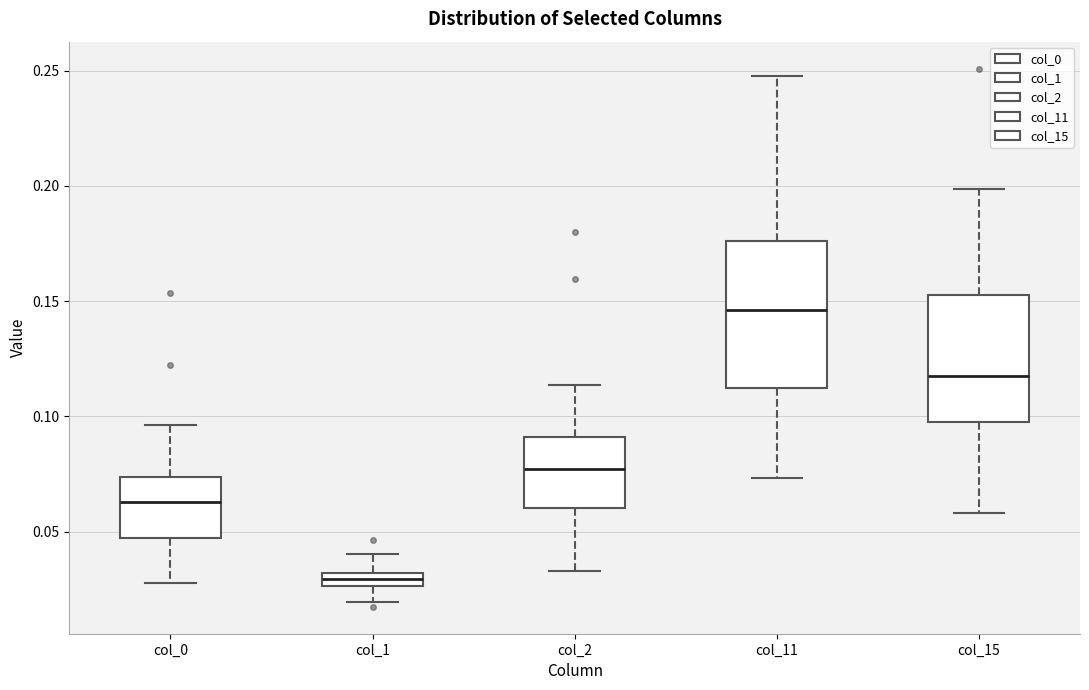

Which box is the tallest, from its lower edge to its upper edge?

col_11